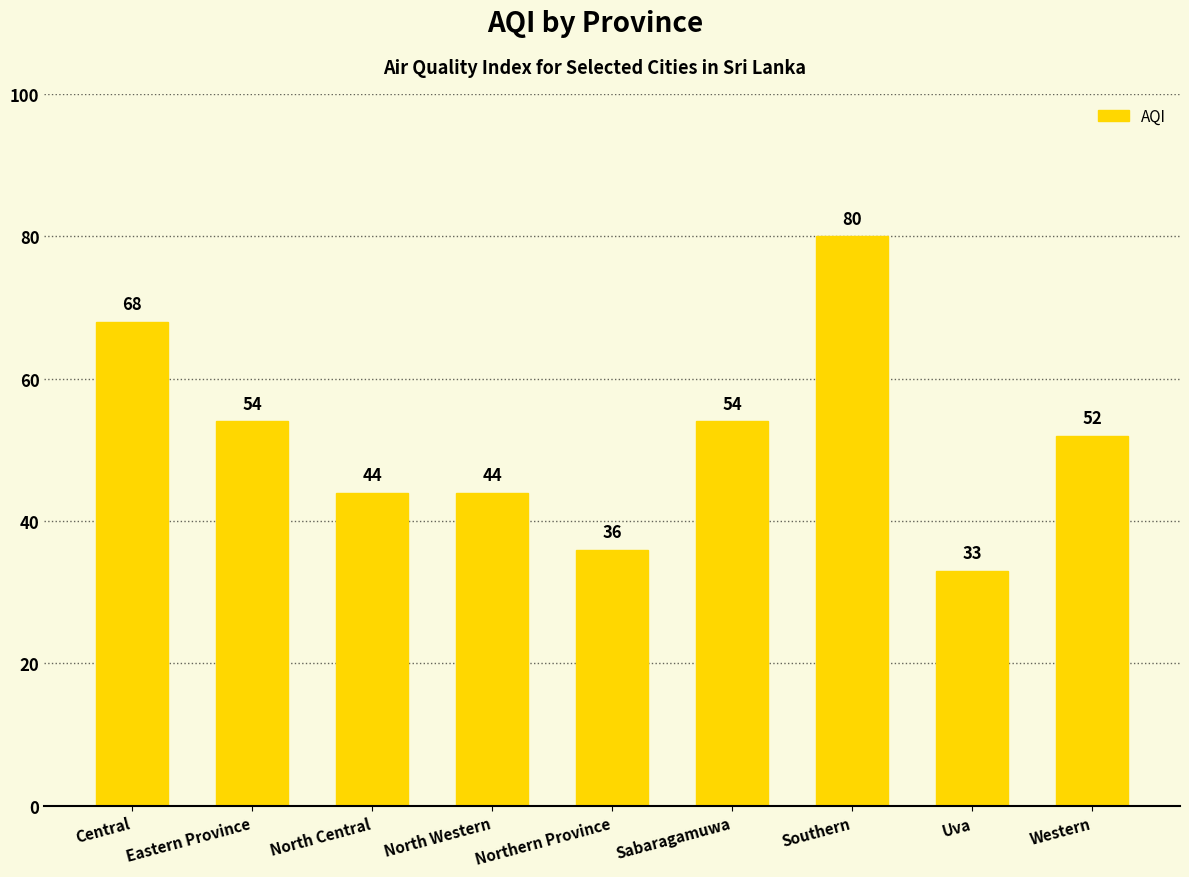

What is the difference between the second highest and second lowest values?

32